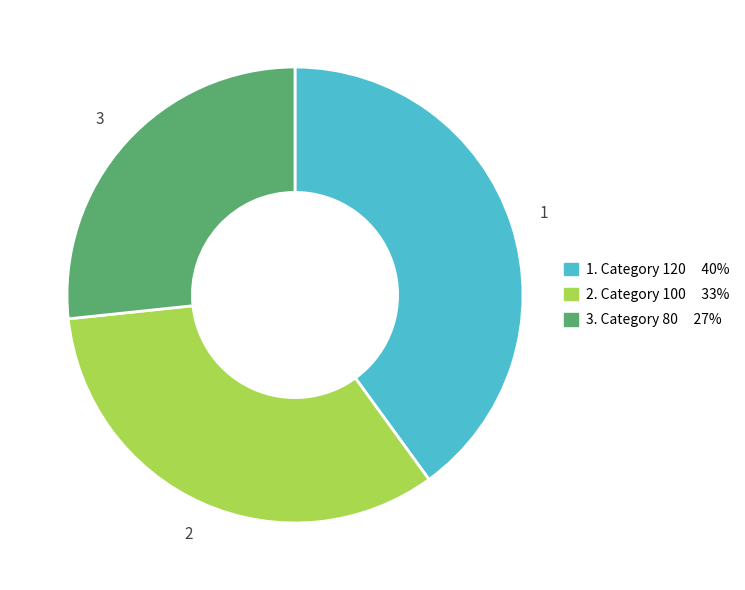

Is there any slice that represents more than half of the pie?

No